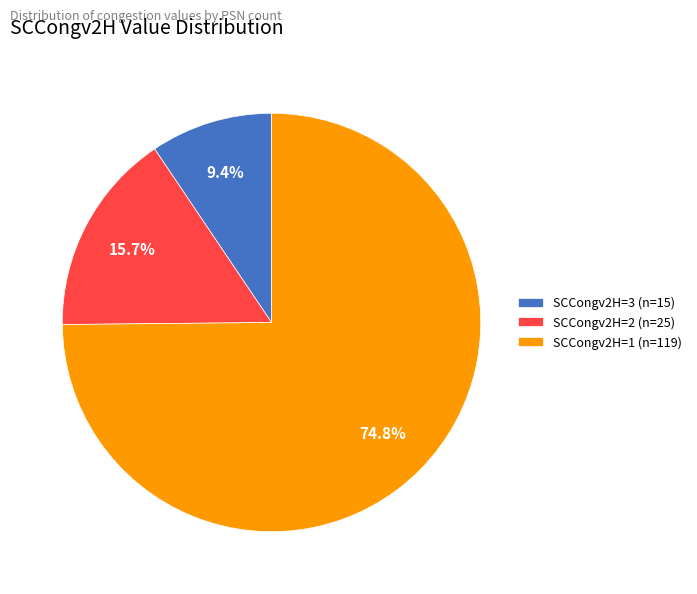

Rank the categories by value from lowest to highest.

SCCongv2H=3 (n=15), SCCongv2H=2 (n=25), SCCongv2H=1 (n=119)